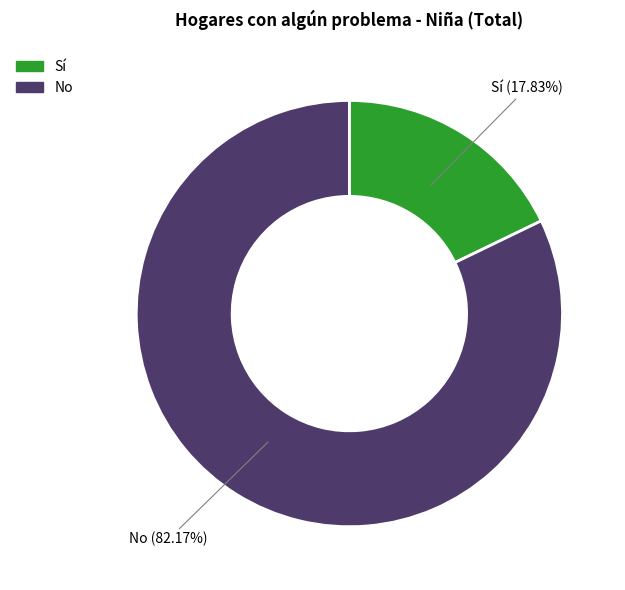

Is there any slice that represents more than half of the pie?

Yes